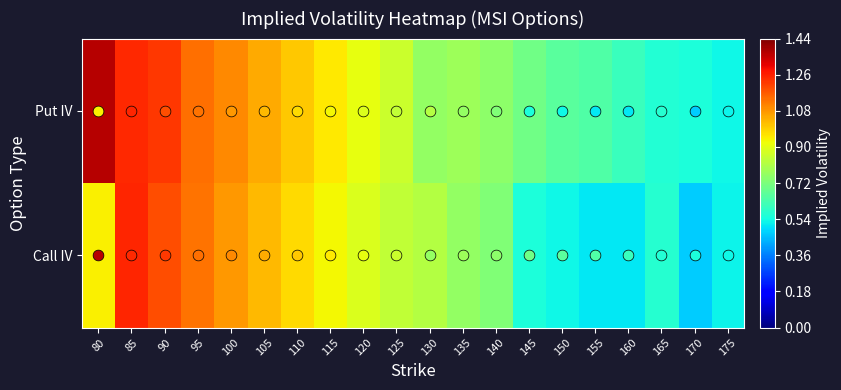

Between 110 and 170, which series saw the biggest shift?

Call IV